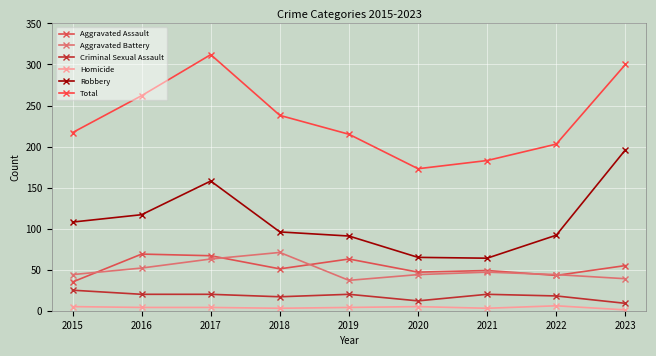

Reading left to right, what are all the values shown in this chart?

Aggravated Assault: 2015=35	2016=69	2017=67	2018=51	2019=63	2020=47	2021=49	2022=43	2023=55
Aggravated Battery: 2015=44	2016=52	2017=63	2018=71	2019=37	2020=44	2021=47	2022=44	2023=39
Criminal Sexual Assault: 2015=25	2016=20	2017=20	2018=17	2019=20	2020=12	2021=20	2022=18	2023=9
Homicide: 2015=5	2016=4	2017=4	2018=3	2019=4	2020=5	2021=3	2022=6	2023=1
Robbery: 2015=108	2016=117	2017=158	2018=96	2019=91	2020=65	2021=64	2022=92	2023=196
Total: 2015=217	2016=262	2017=312	2018=238	2019=215	2020=173	2021=183	2022=203	2023=300